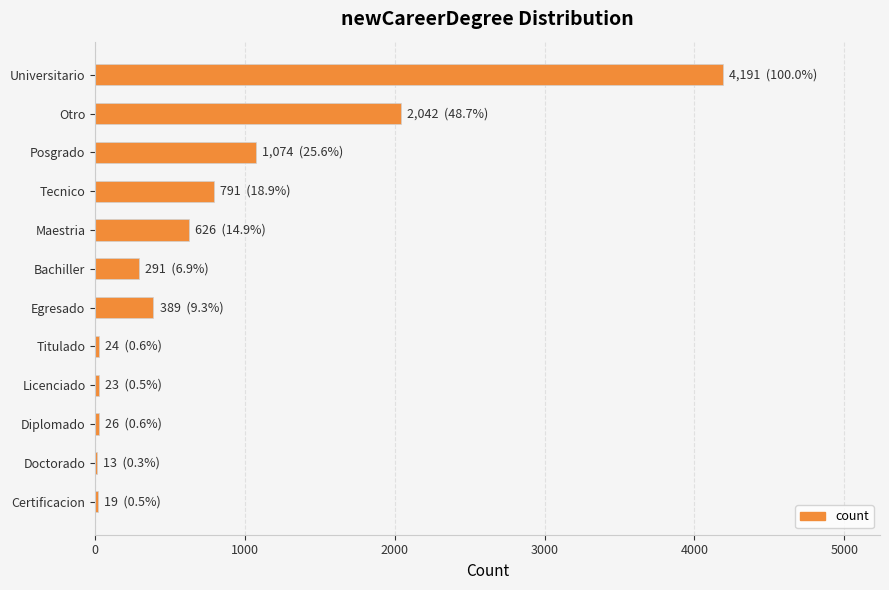

At which category does the chart reach its peak across all series?

Universitario